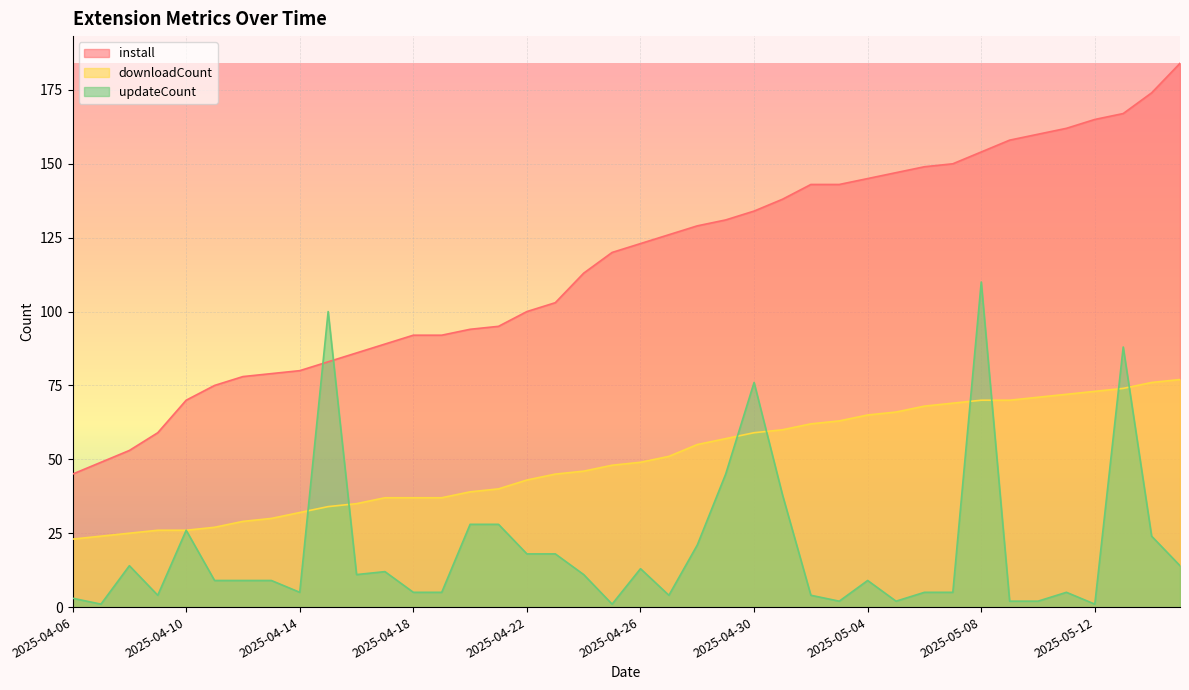

At which category is the sum across all series the highest?

2025-05-08